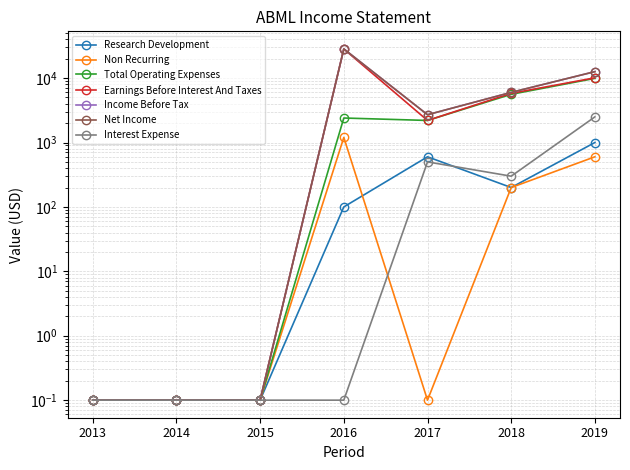

In Interest Expense, how many points are higher than both neighbors (excluding endpoints)?

1